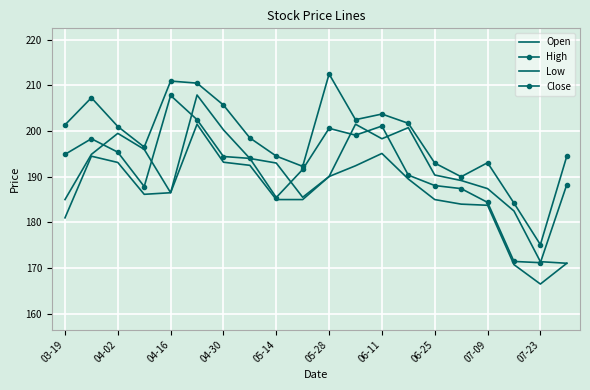

Rank the categories by Low value from highest to lowest.

05-28, 12, 04-02, 06-11, 04-16, 06-25, 11, 10, 13, 05-14, 04-30, 07-09, 07-23, 14, 15, 16, 03-19, 19, 17, 18